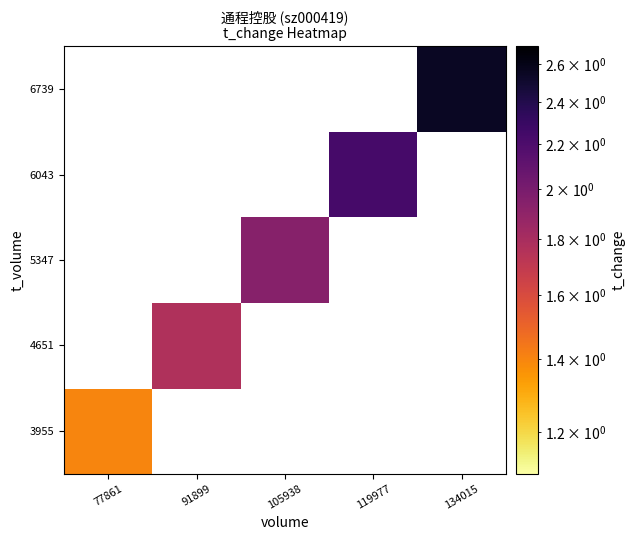

Which category has the highest value across all series?

134015